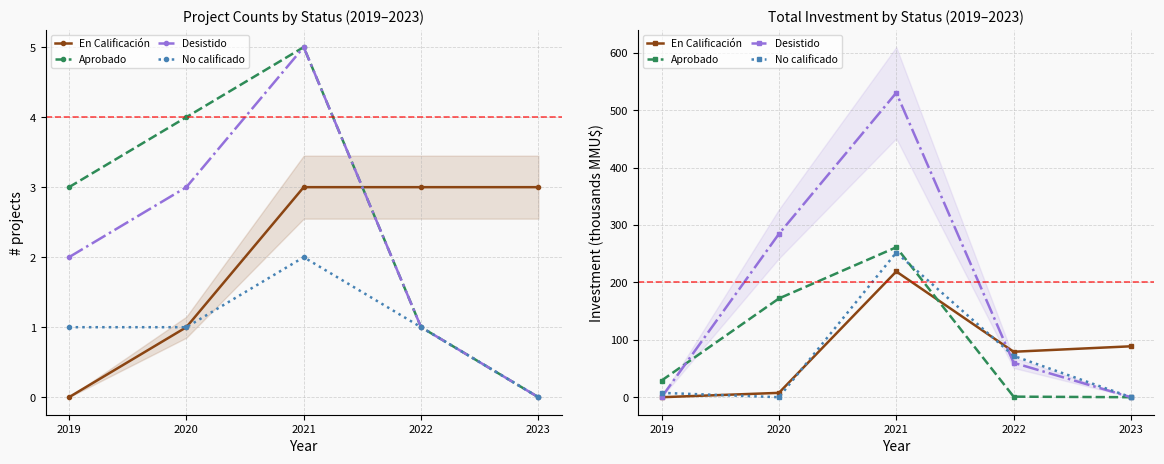

In Desistido, how many points are higher than both neighbors (excluding endpoints)?

1